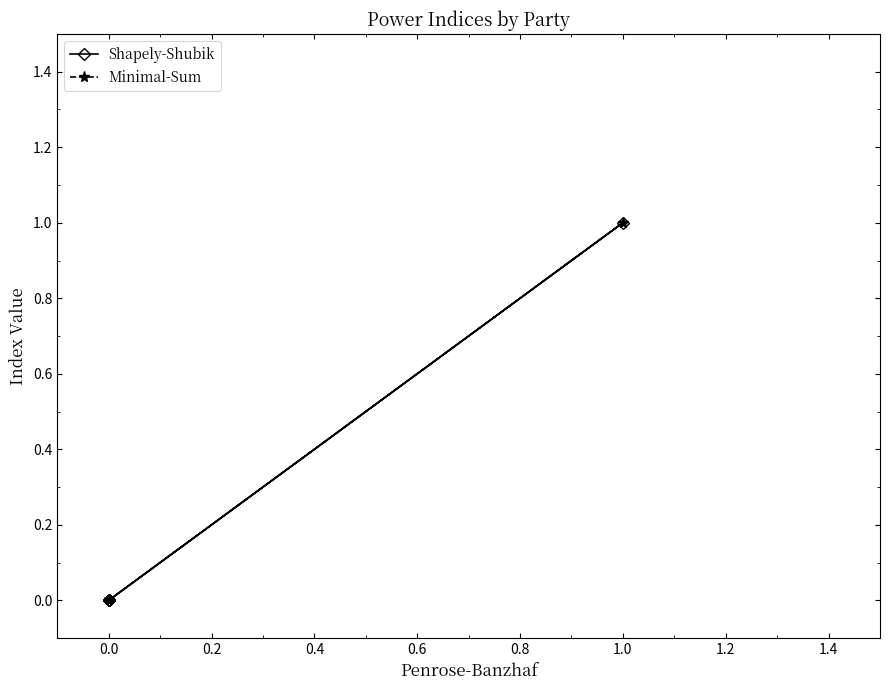

In Shapely-Shubik, how many points are higher than both neighbors (excluding endpoints)?

1